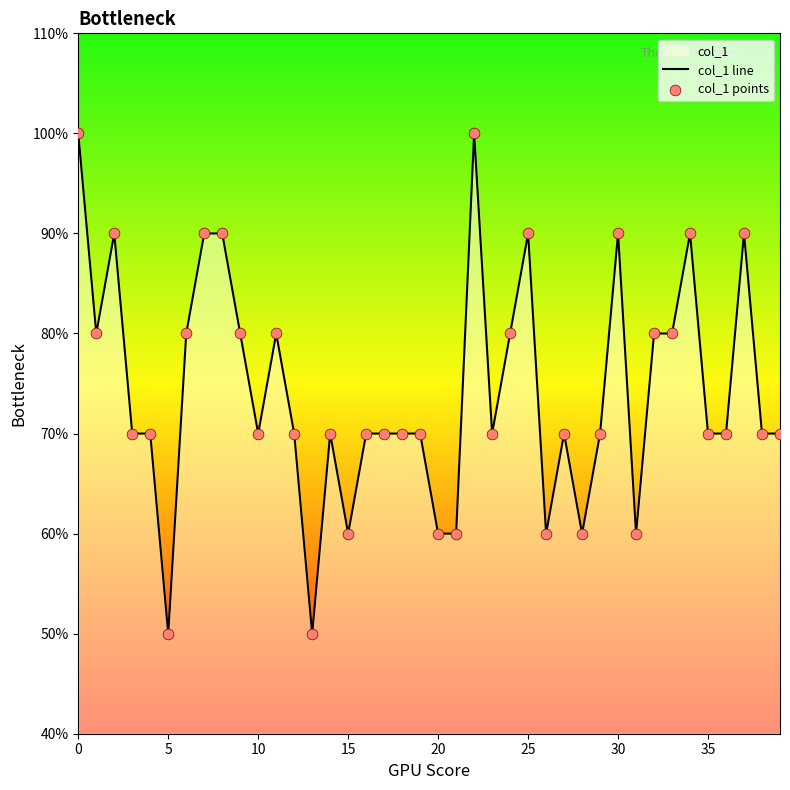

Which series contains the highest Y value?

col_1 line